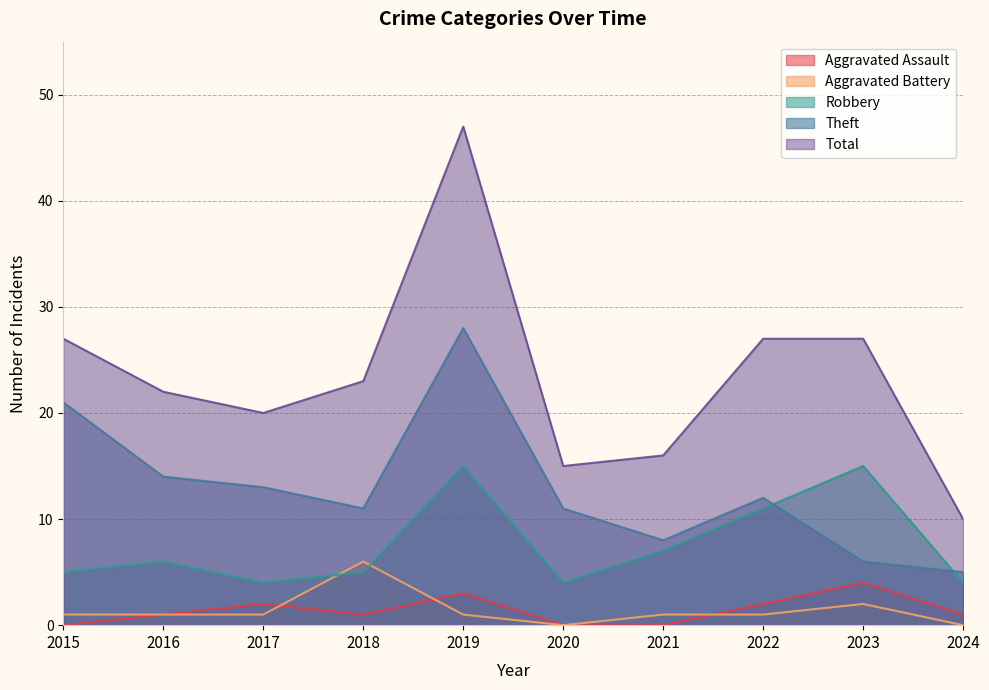

Where is the first local maximum for Theft?

2019